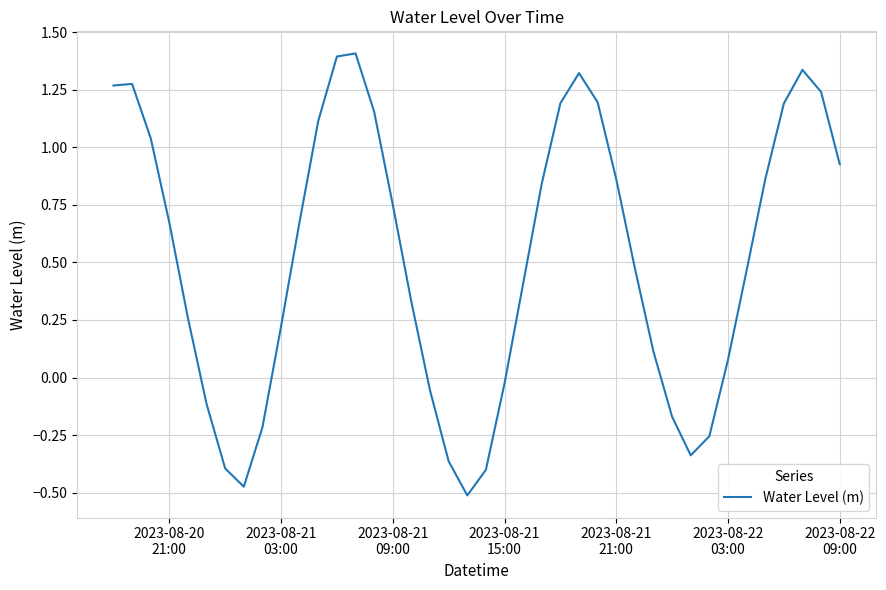

What is the difference between the maximum and minimum values?

1.9